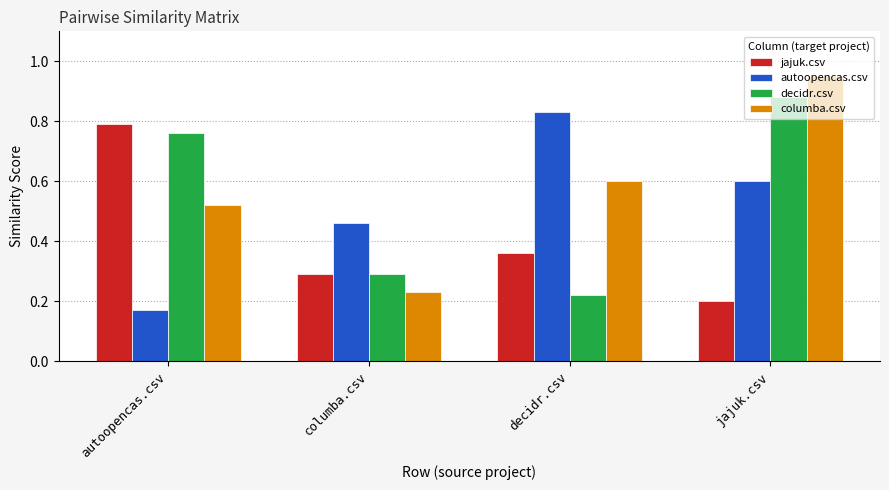

What is the sum of all columba.csv values?

2.3